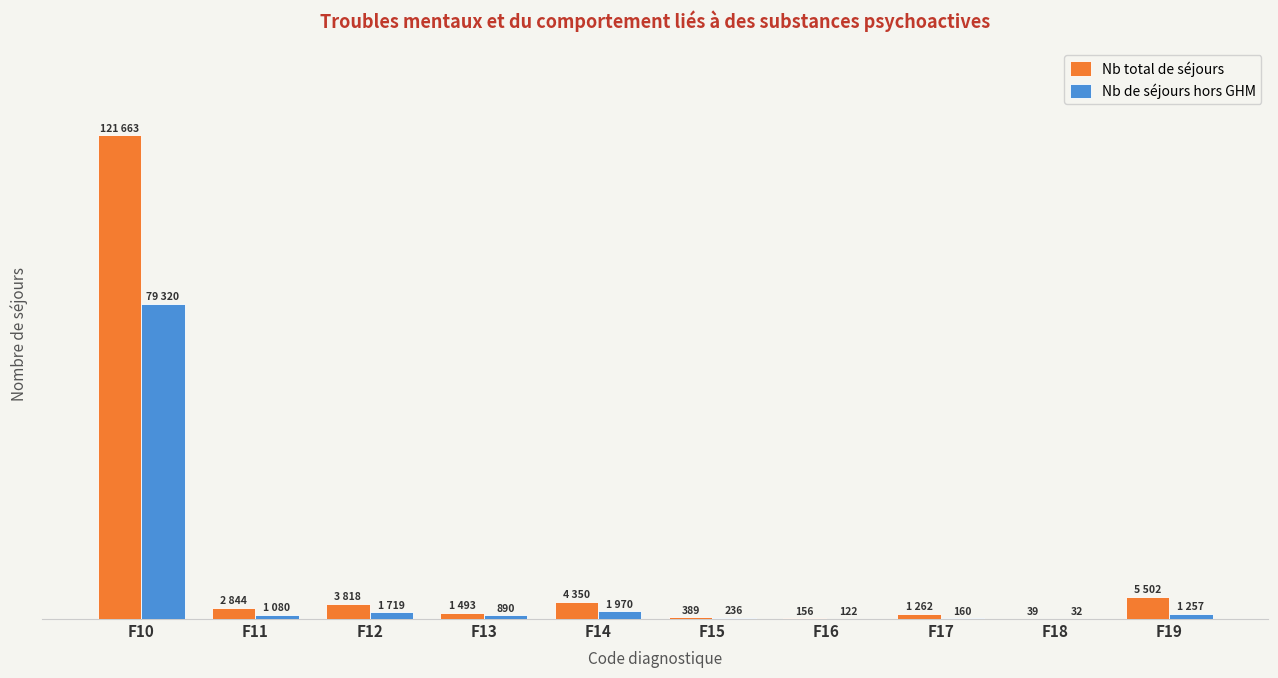

Which series has the largest total across all categories?

Nb total de séjours